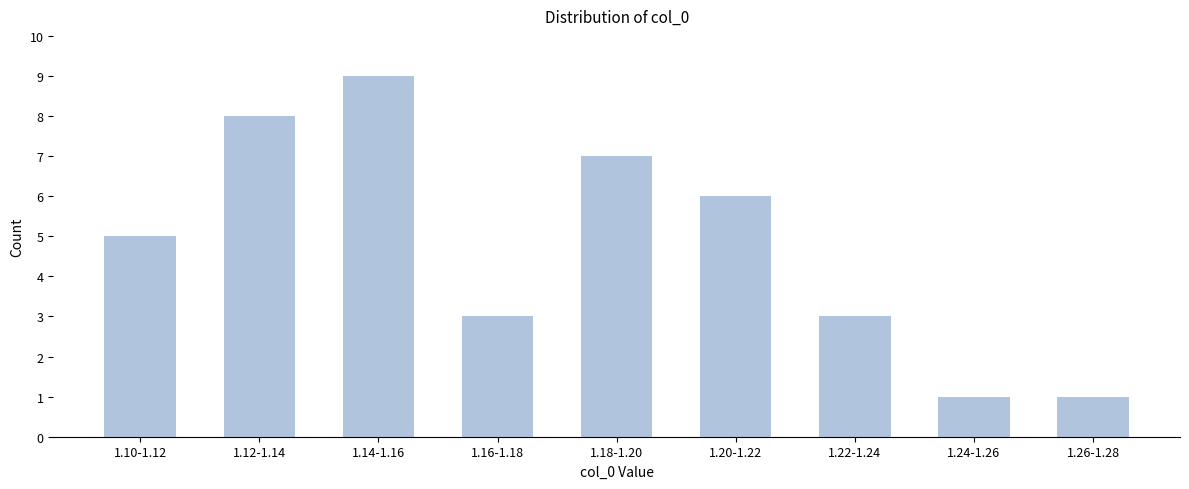

Reading right to left, transcribe all the data shown in this chart.

1.26-1.28=1	1.24-1.26=1	1.22-1.24=3	1.20-1.22=6	1.18-1.20=7	1.16-1.18=3	1.14-1.16=9	1.12-1.14=8	1.10-1.12=5